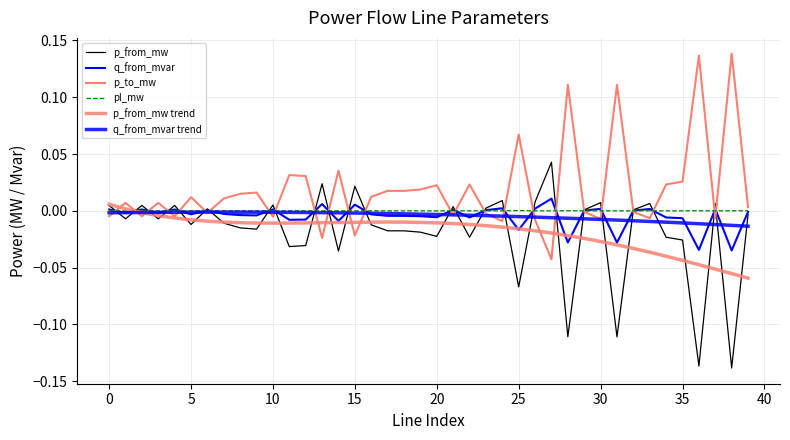

After their last crossing, which series has the higher values: p_to_mw or pl_mw?

p_to_mw